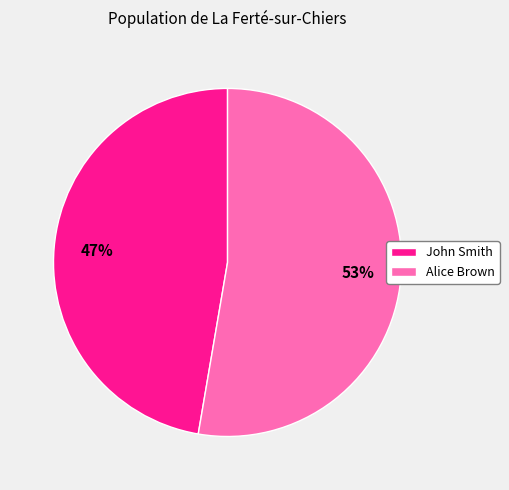

To the nearest percent, what portion does Alice Brown represent?

53%